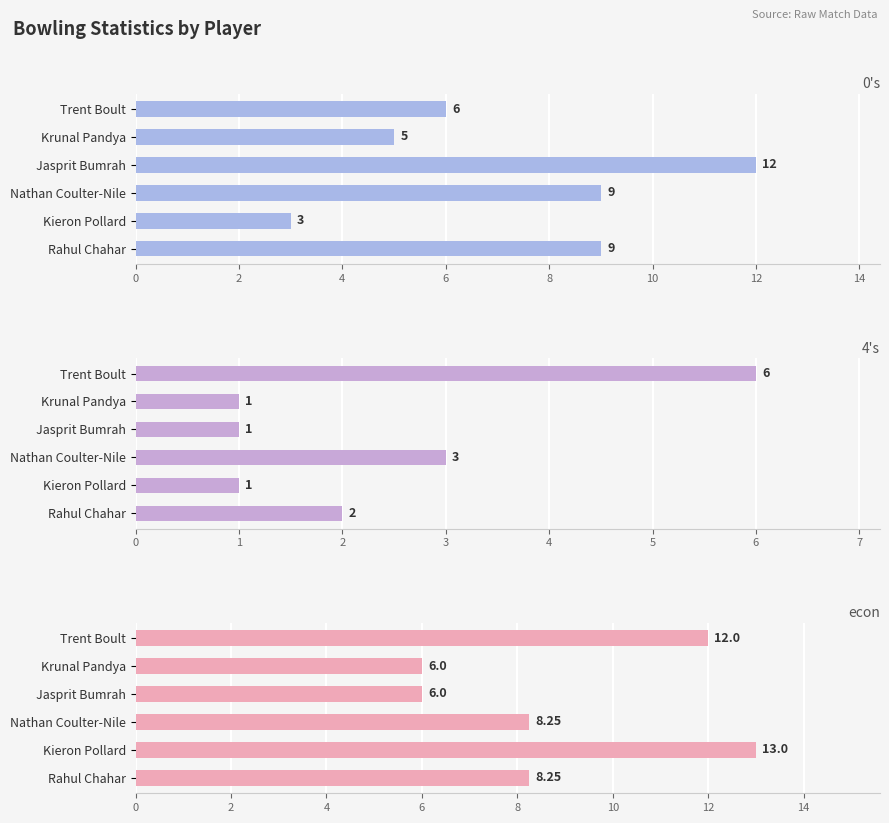

Is it true that 4's equals 1.9 at Trent Boult?

False